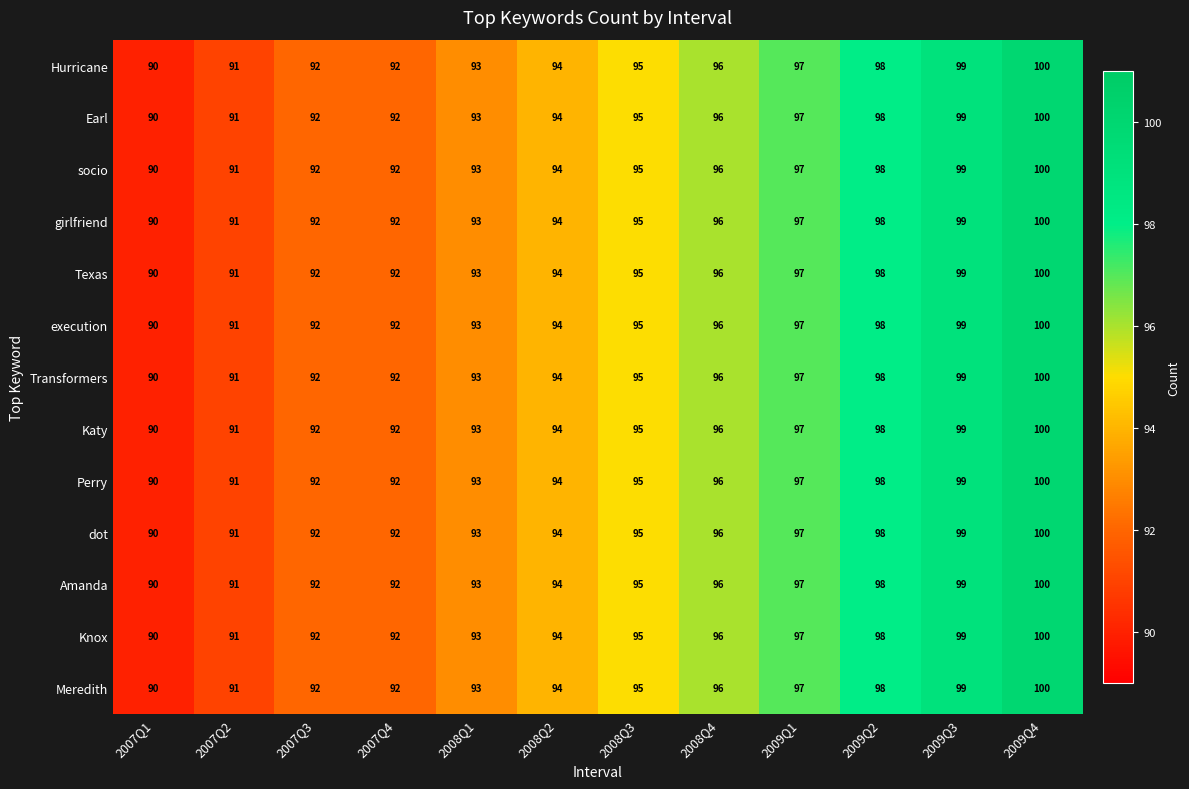

Where is girlfriend nearest to the value 95?

2008Q3